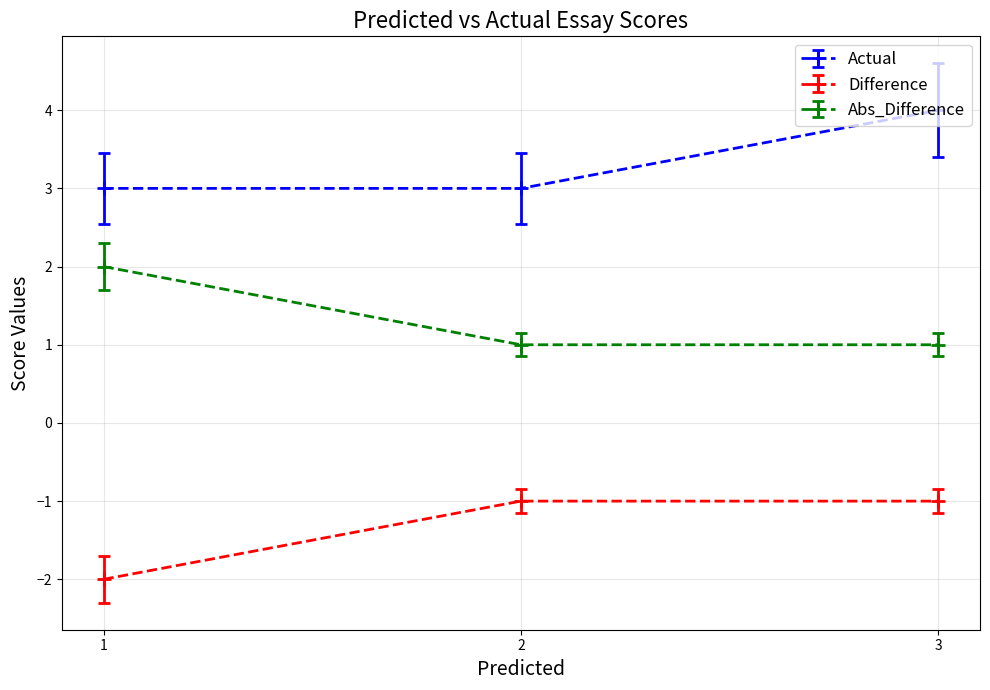

The value of Difference at 3 is -2. True or false?

False